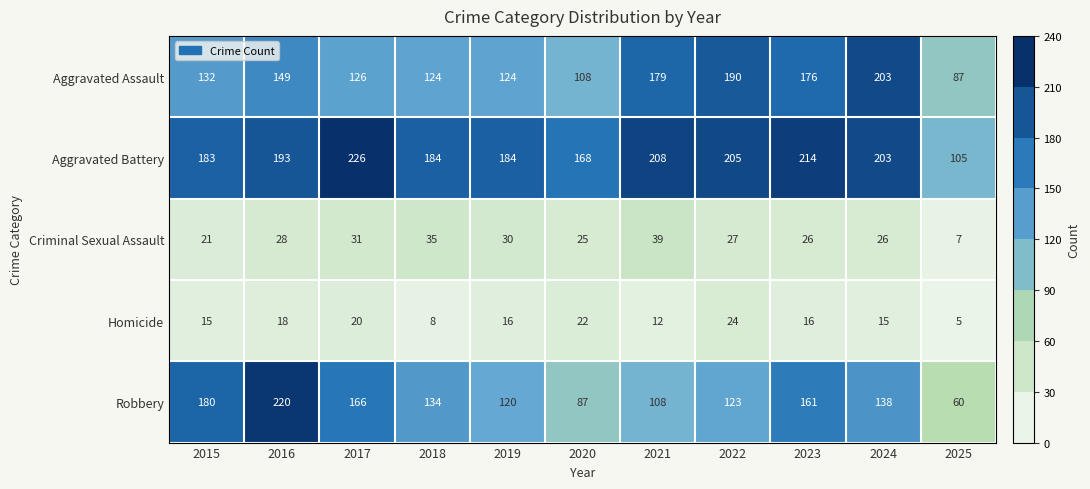

What is the sum of the Aggravated Battery values at 2023 and 2017?

440